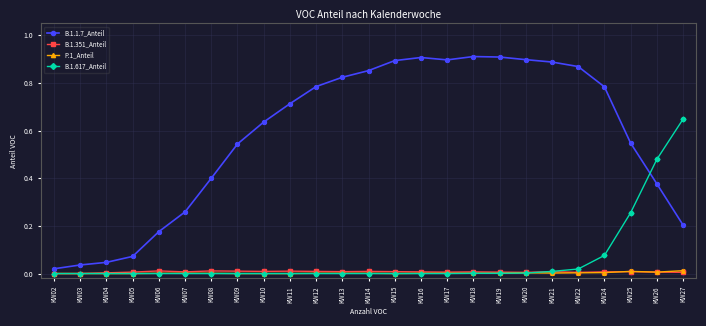

What are all the series names shown in the legend?

B.1.1.7_Anteil, B.1.351_Anteil, P.1_Anteil, B.1.617_Anteil